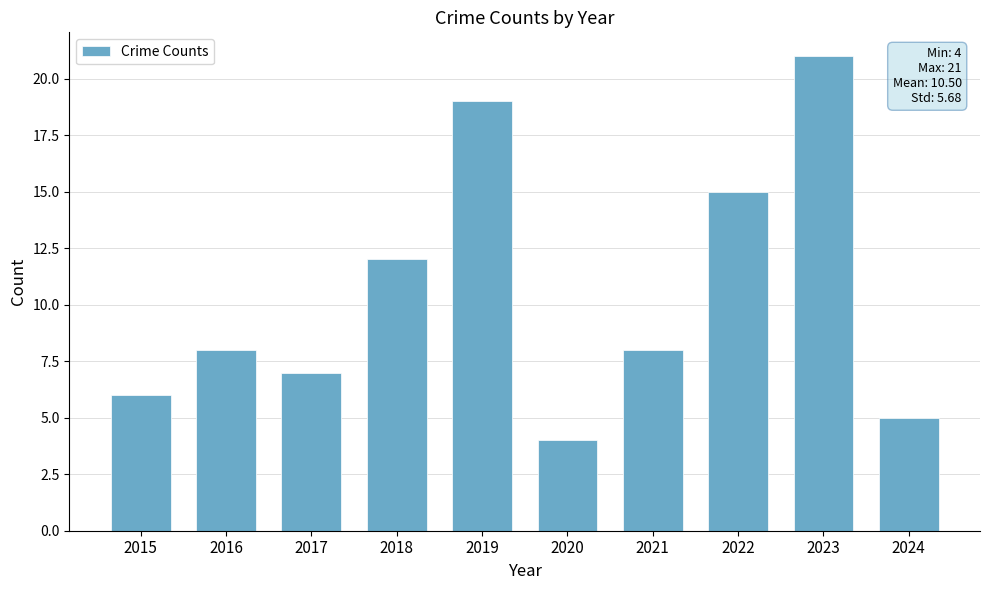

Between 2016 and 2015, which is larger?

2016